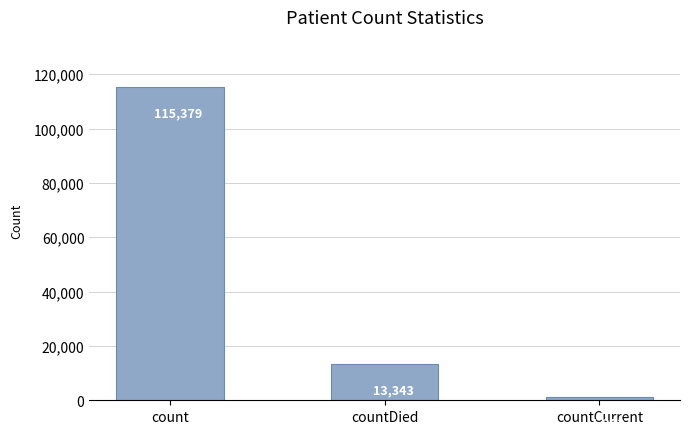

Reading right to left, transcribe all the data shown in this chart.

1383	13343	115379